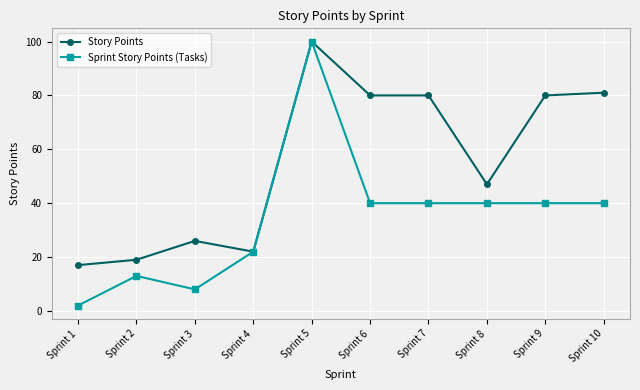

At which category is the sum across all series the highest?

Sprint 5